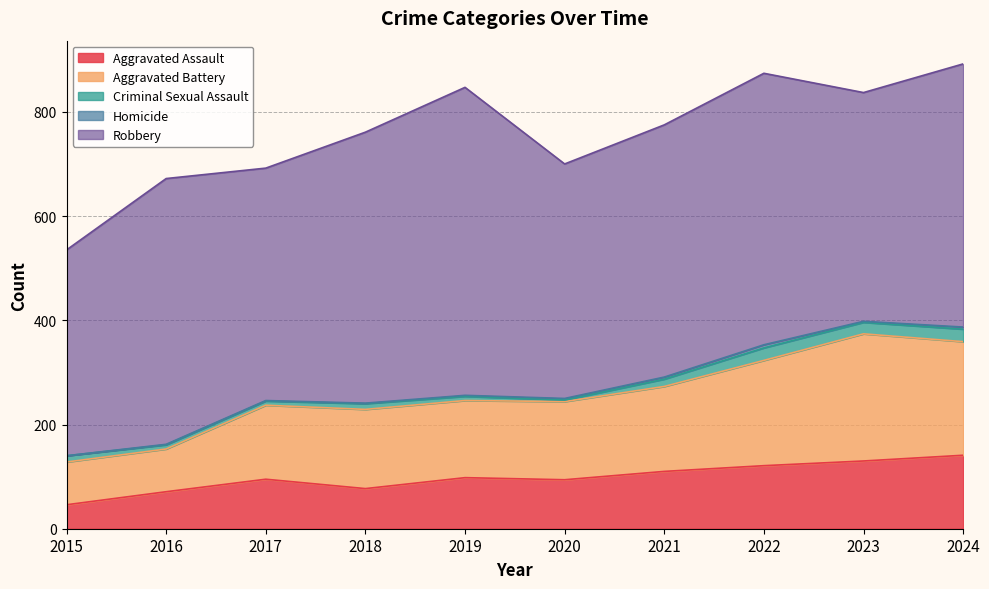

What are all the series names shown in the legend?

Aggravated Assault, Aggravated Battery, Criminal Sexual Assault, Homicide, Robbery